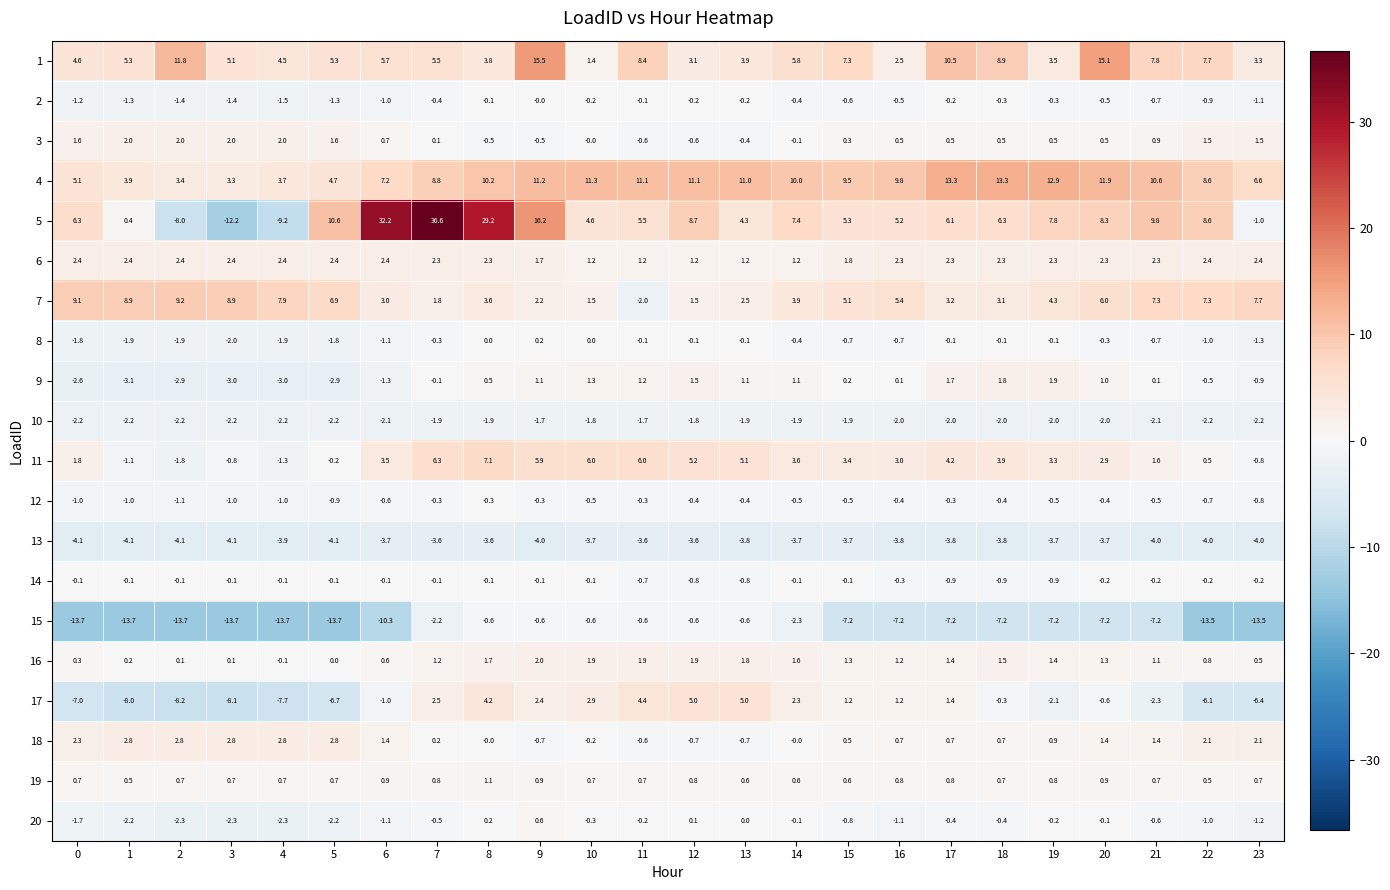

Which series changed the most between 2 and 9?

5